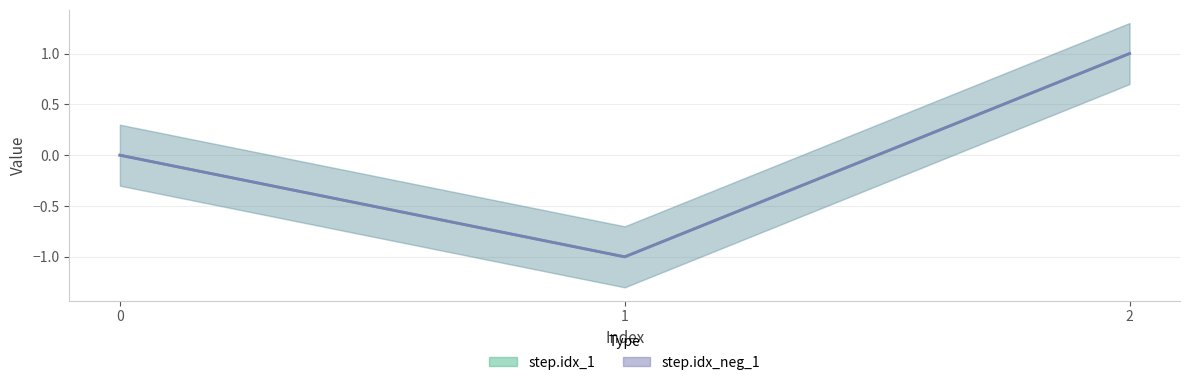

What is the difference between the maximum and minimum values in the step.idx_1 series?

2